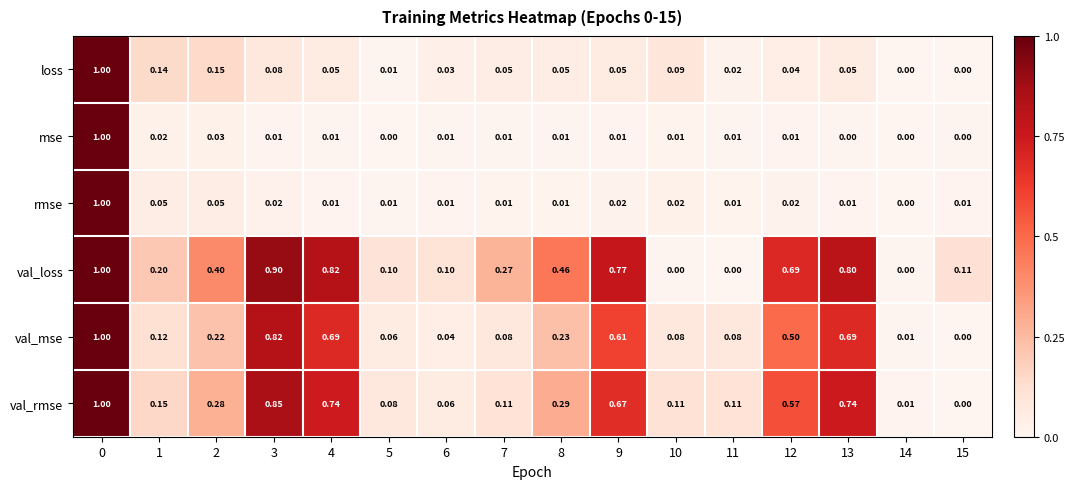

At 2, list the series in order from largest to smallest.

val_loss, val_rmse, val_mse, loss, rmse, mse